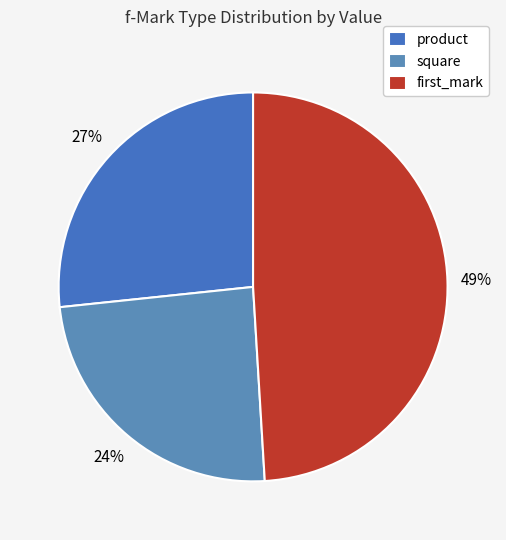

To the nearest percent, what percentage of the pie is product?

27%